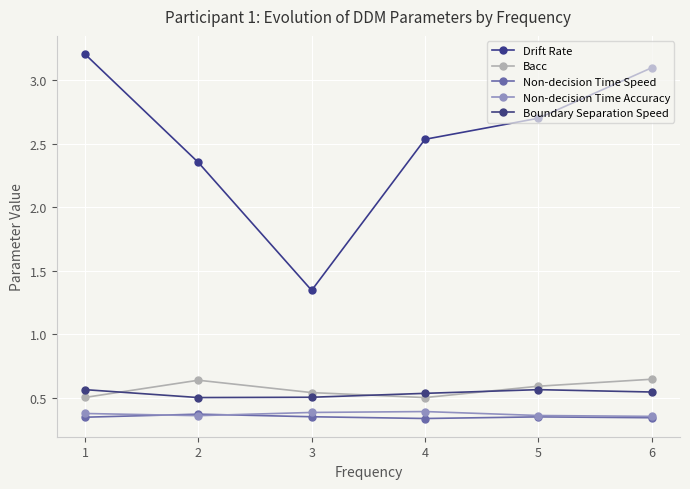

How many values in the Drift Rate series are below 2?

1